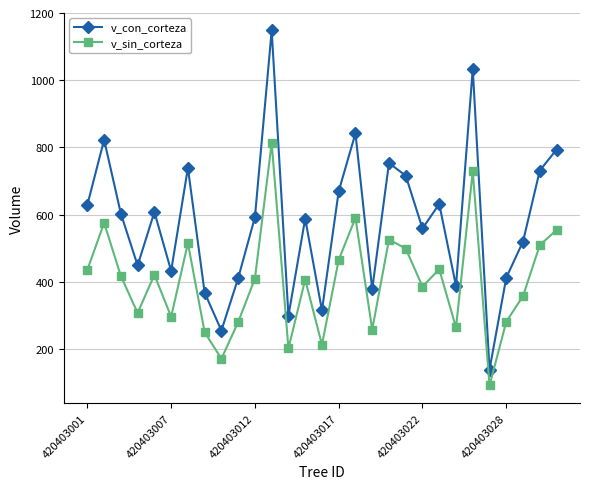

List the series in order of their peak value, lowest first.

v_sin_corteza, v_con_corteza